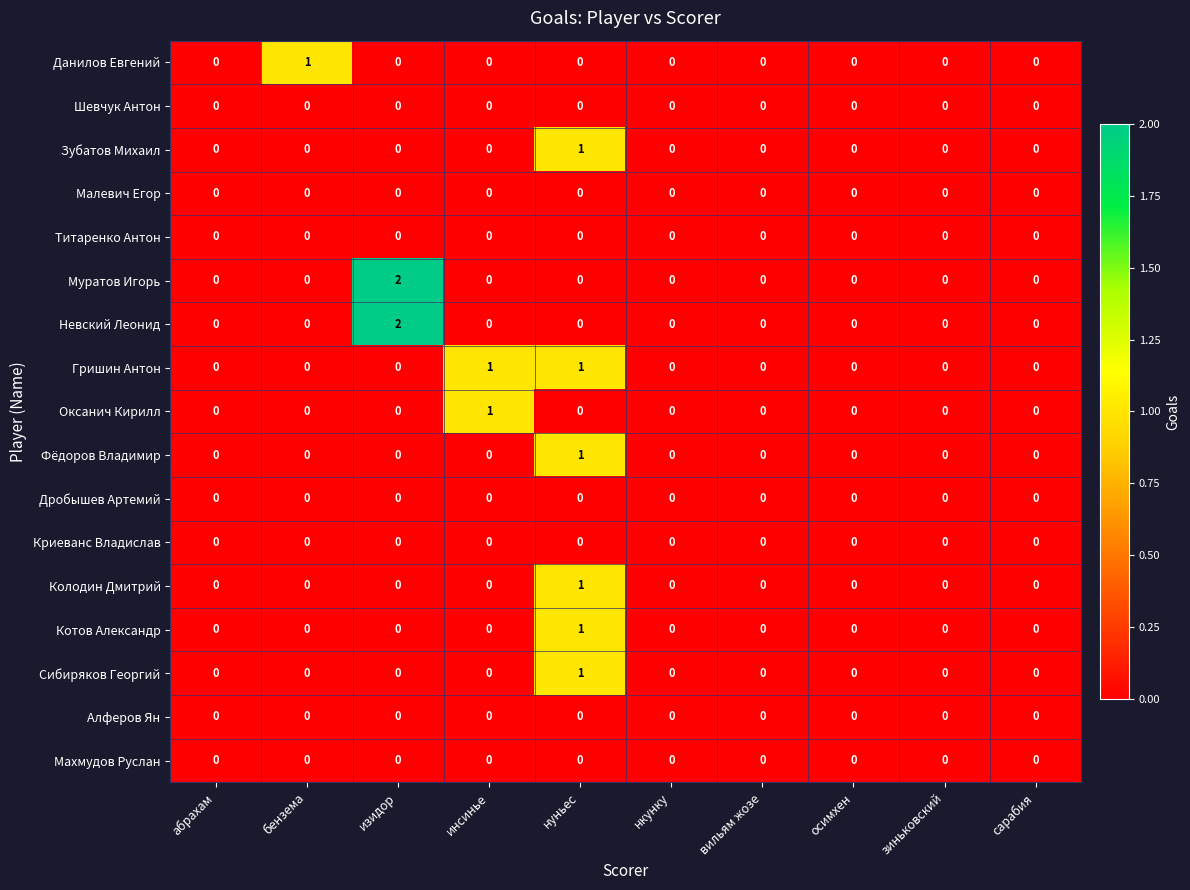

What is the total value across all series at нуньес?

6